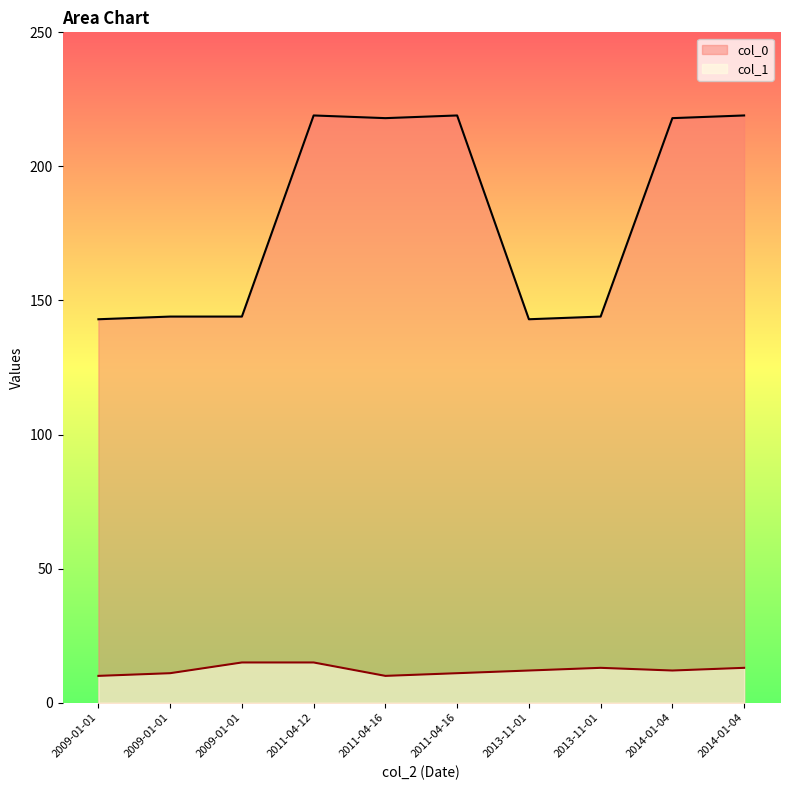

Does the chart display data point markers on the line(s)?

No